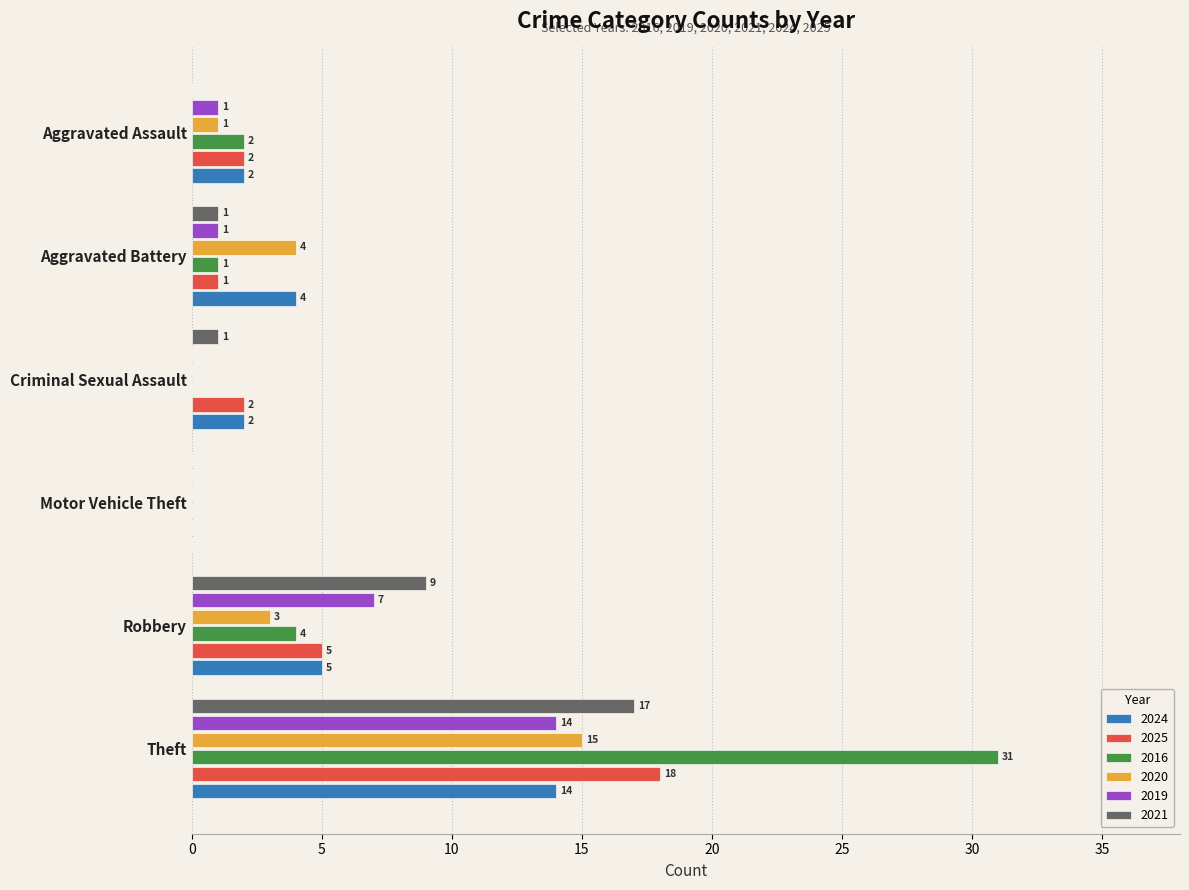

What is the maximum value shown in the chart?

31